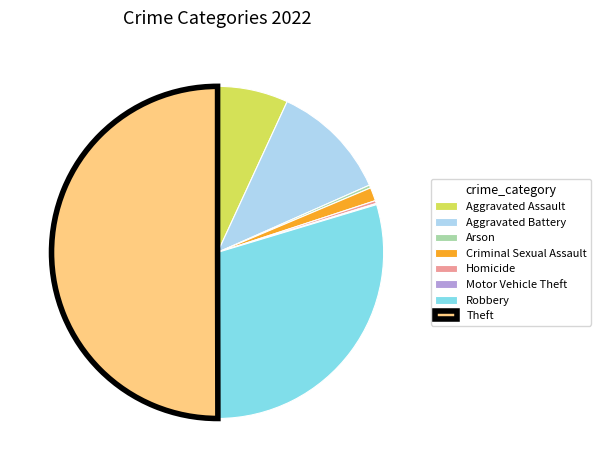

Which category has the biggest portion of the pie?

Theft